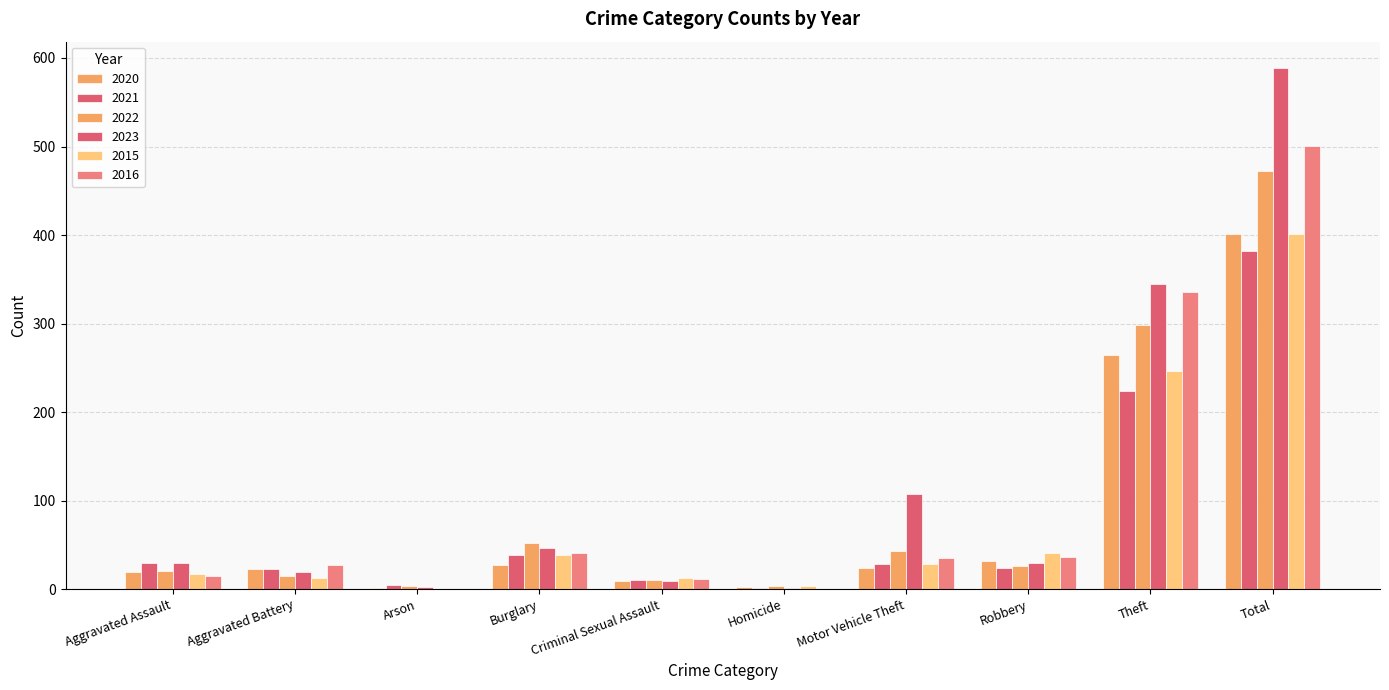

What is the sum of the 2022 values at Robbery and Aggravated Assault?

47